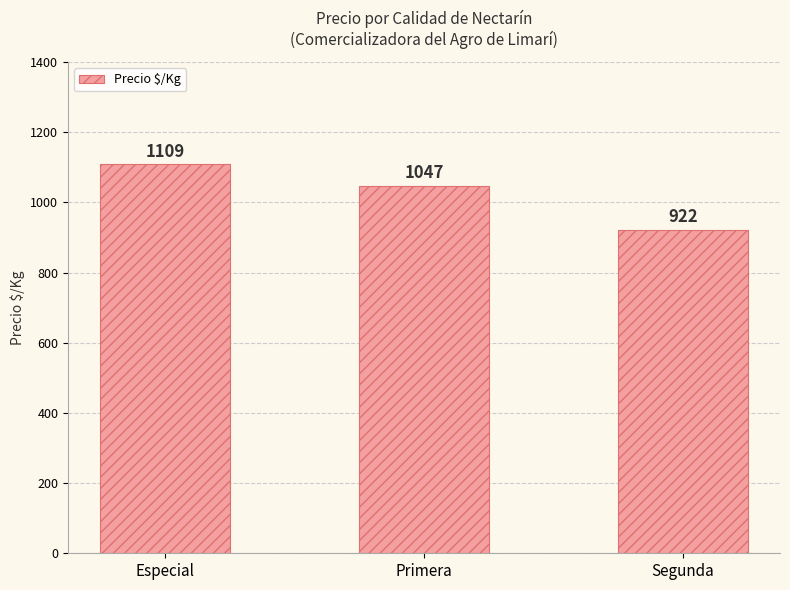

What value does the data have at Primera, to the nearest 5?

1045